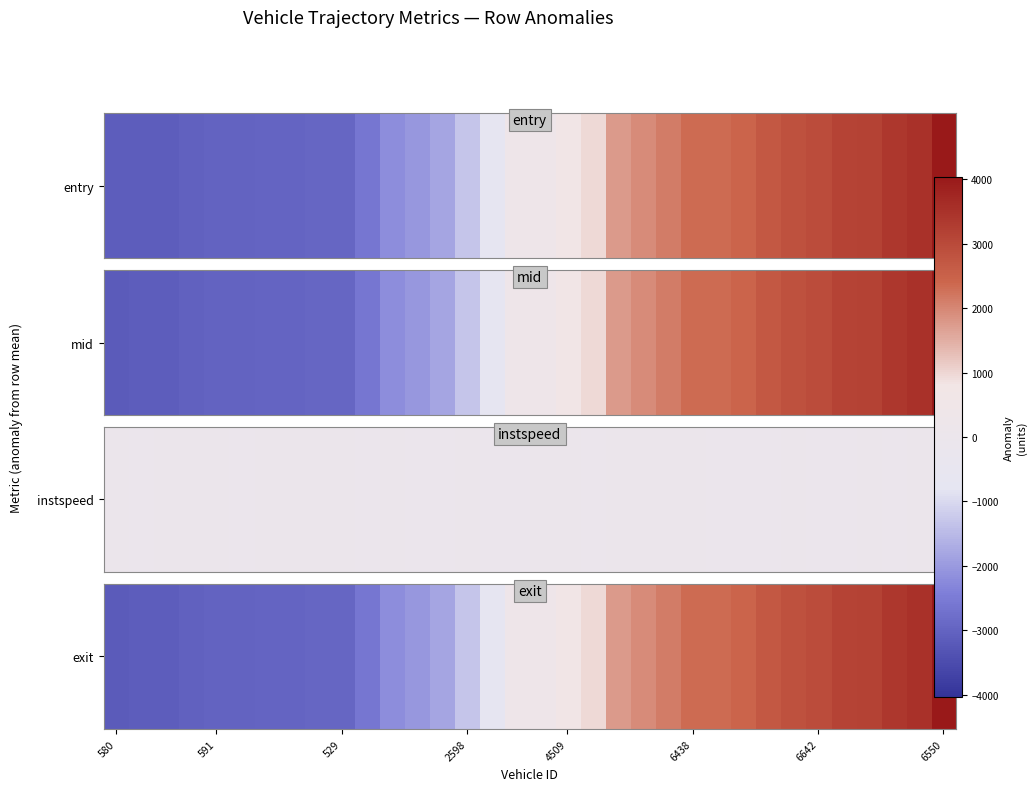

What is the difference between the maximum and minimum values?

7186.9